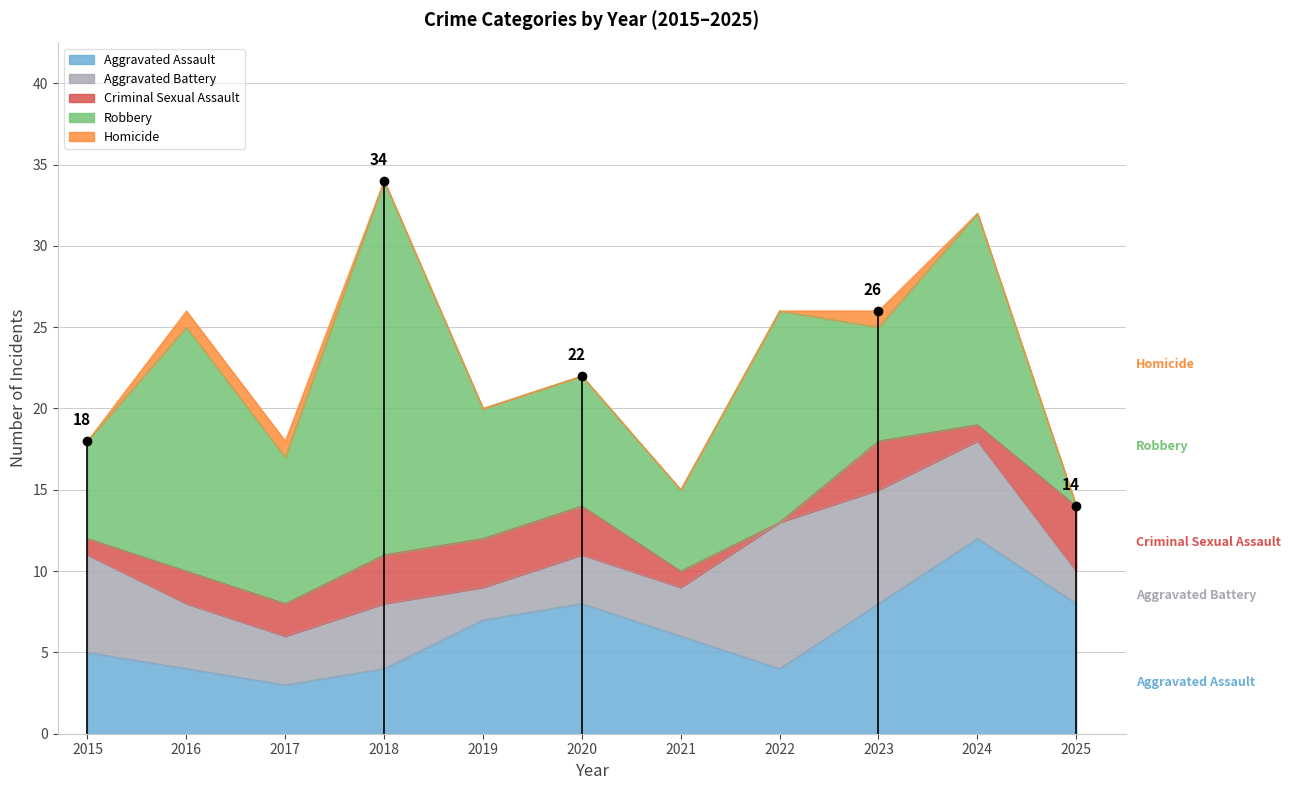

True or false: Aggravated Battery has a value of 13 at 2022.

False